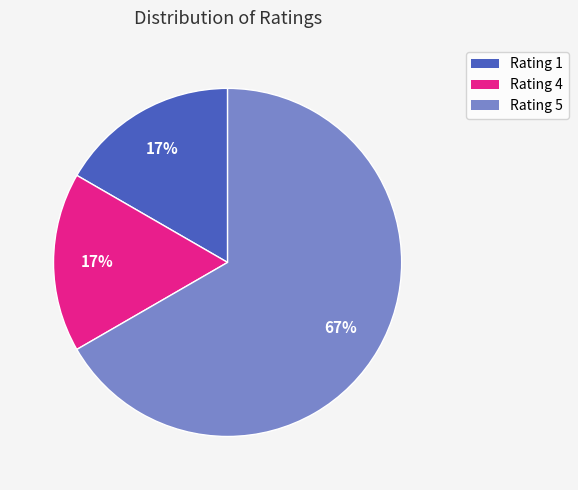

To the nearest percent, what is the difference between the largest and smallest slice percentages?

50%